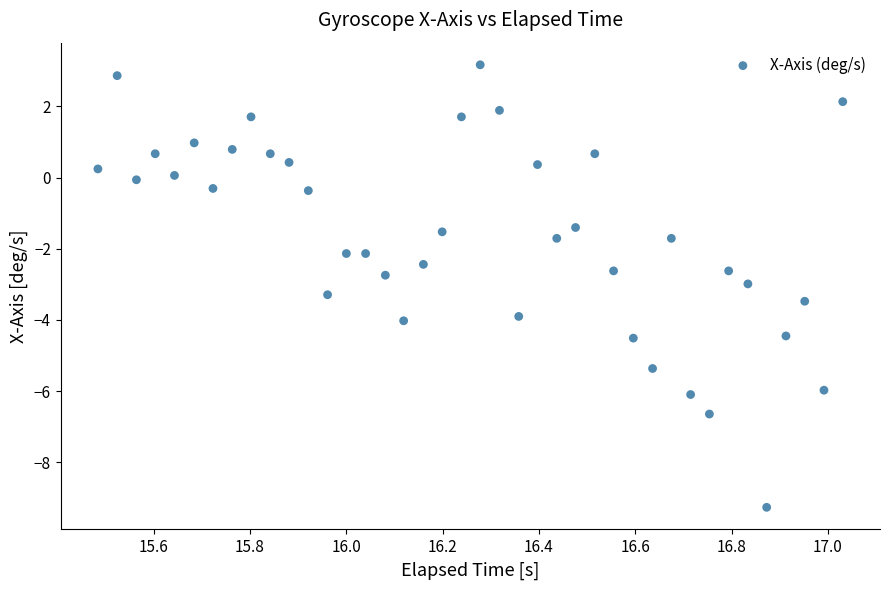

What is the range of X values (max minus min)?

1.5